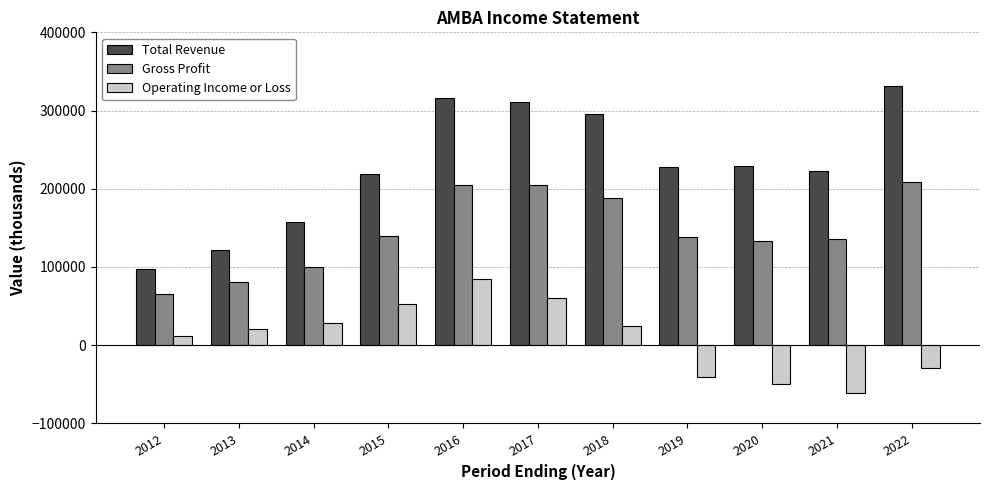

Which series has the largest range (max minus min)?

Total Revenue